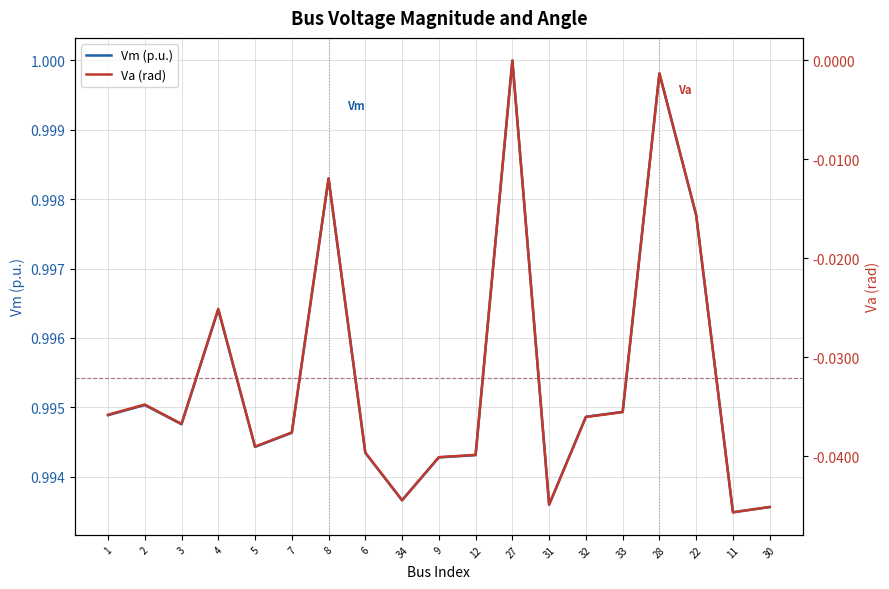

What is the total value across all series at 34?

0.9